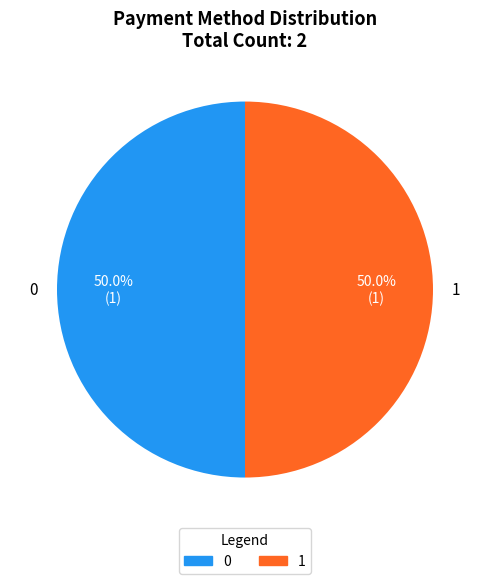

What is the total percentage of 0 and 1?

100.0%